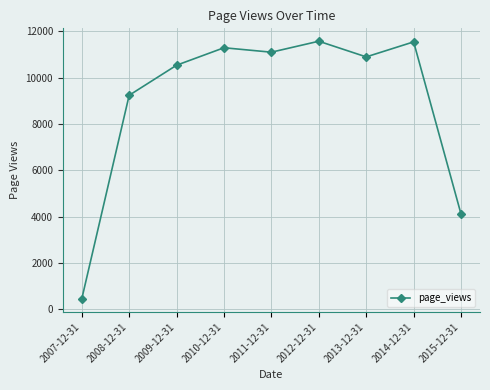

At which label is the value closest to 6009?

2015-12-31